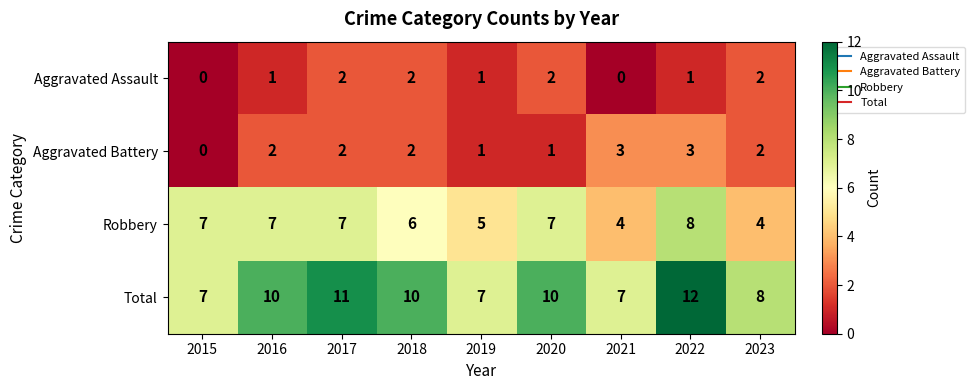

Which category has the highest value across all series?

2022